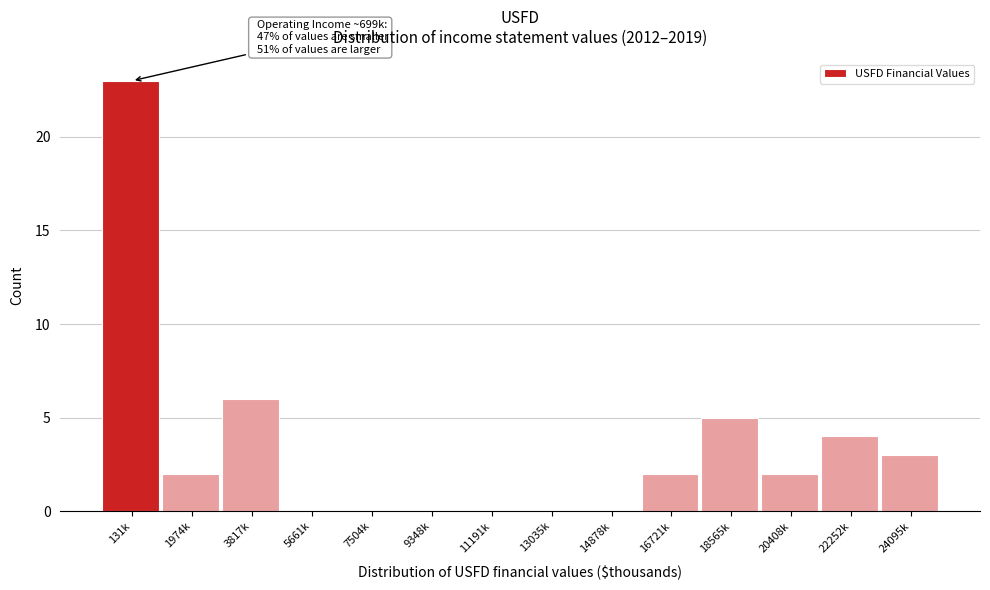

Reading right to left, transcribe all the data shown in this chart.

24095k=3	22252k=4	20408k=2	18565k=5	16721k=2	14878k=0	13035k=0	11191k=0	9348k=0	7504k=0	5661k=0	3817k=6	1974k=2	131k=23